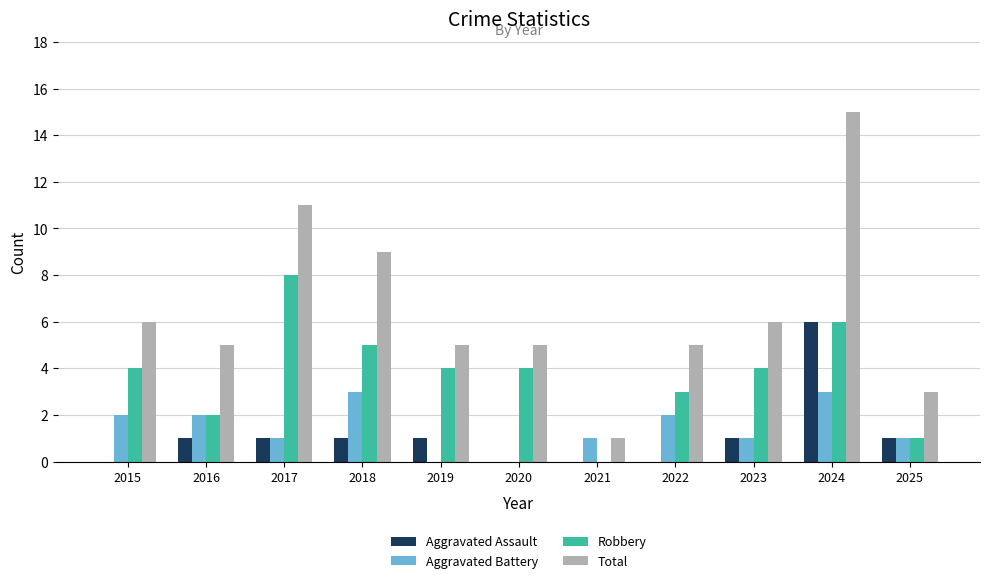

What is the sum of the Aggravated Battery values at 2022 and 2023?

3